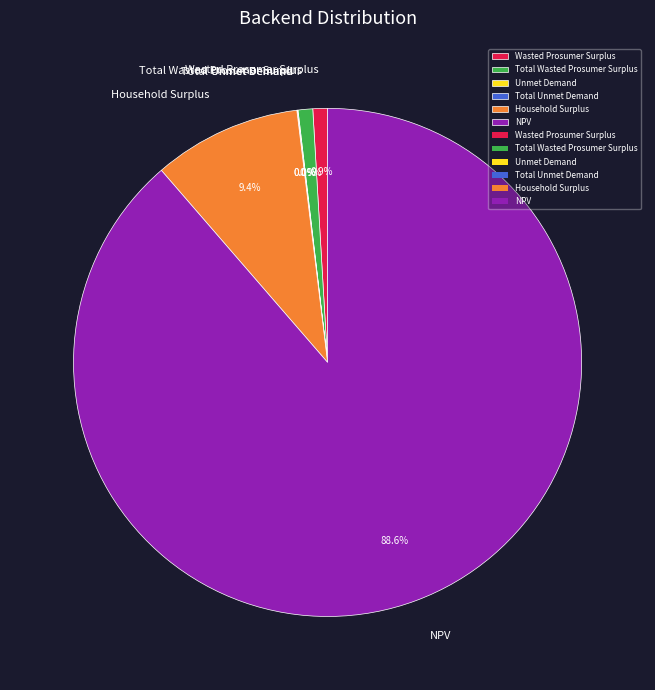

To the nearest percent, what is the combined percentage of Wasted Prosumer Surplus and NPV?

90%